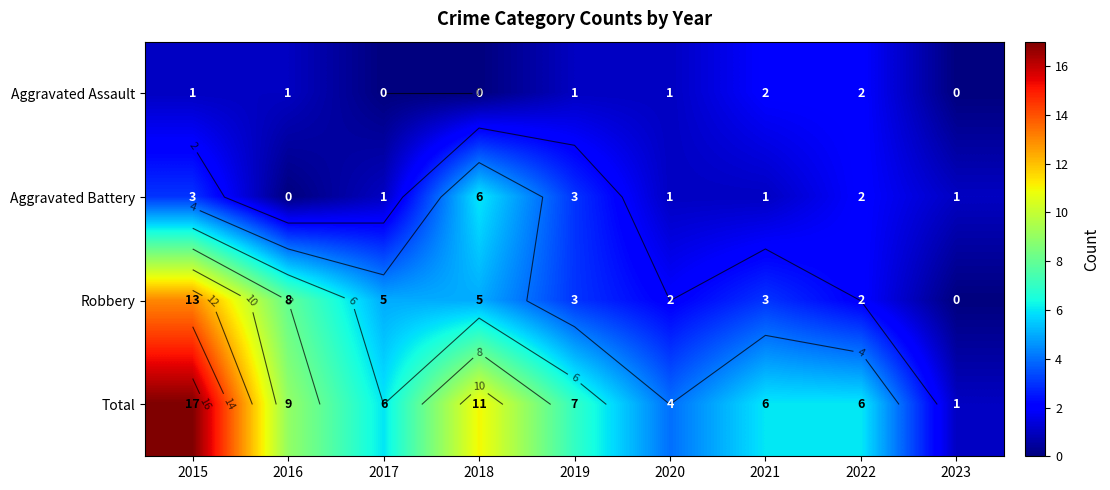

Which category has the highest value across all series?

2015